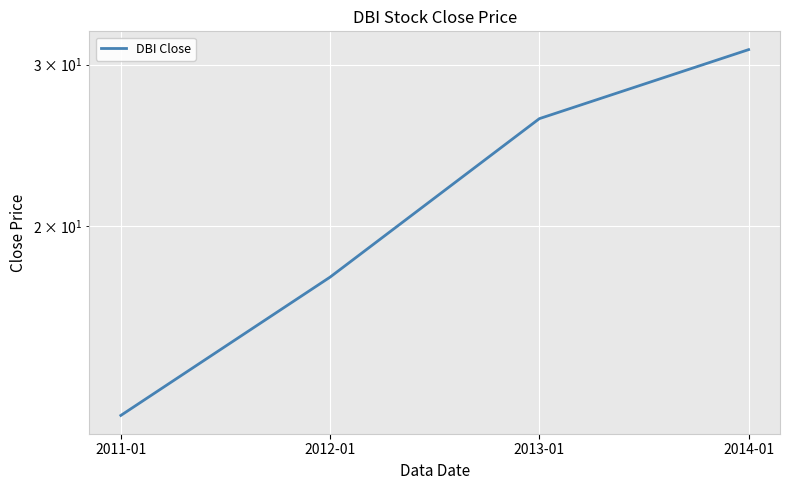

Rank the categories by value from highest to lowest.

2014-01, 2013-01, 2012-01, 2011-01